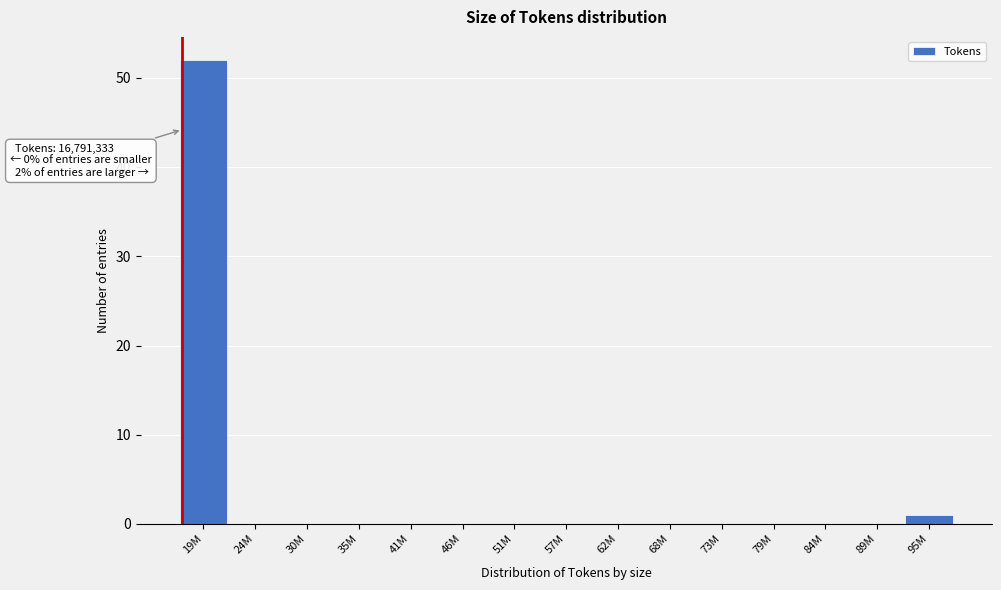

Reading left to right, transcribe all the data shown in this chart.

19M=52	24M=0	30M=0	35M=0	41M=0	46M=0	51M=0	57M=0	62M=0	68M=0	73M=0	79M=0	84M=0	89M=0	95M=1